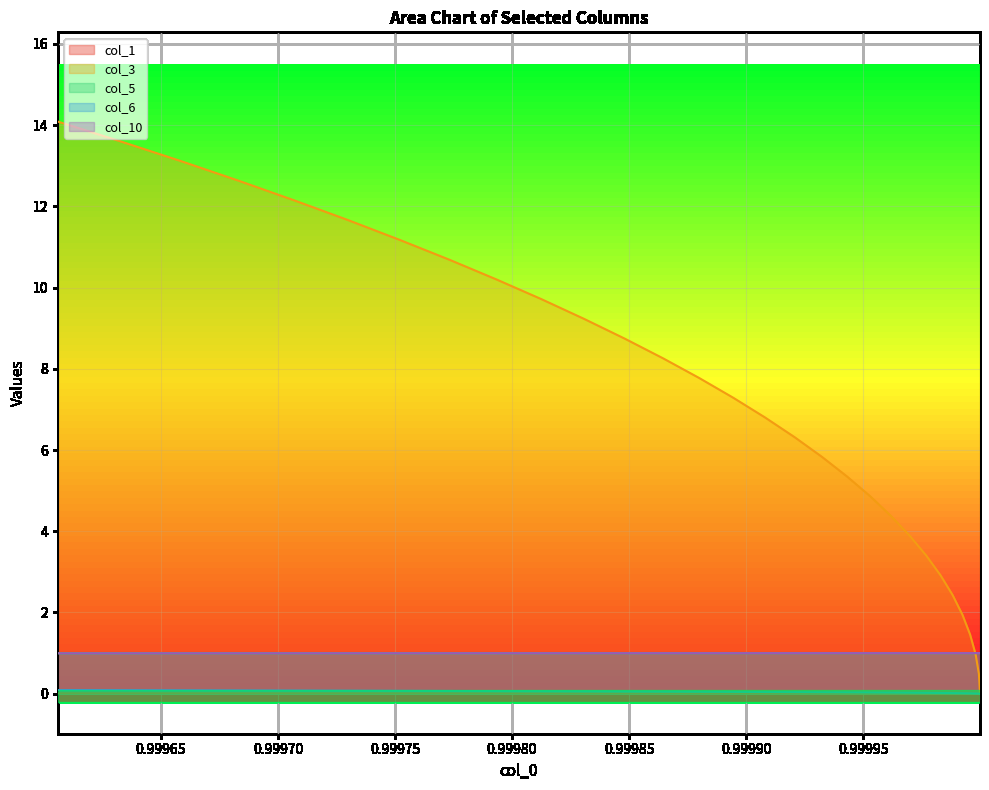

True or false: col_6 and col_1 cross at least once.

True